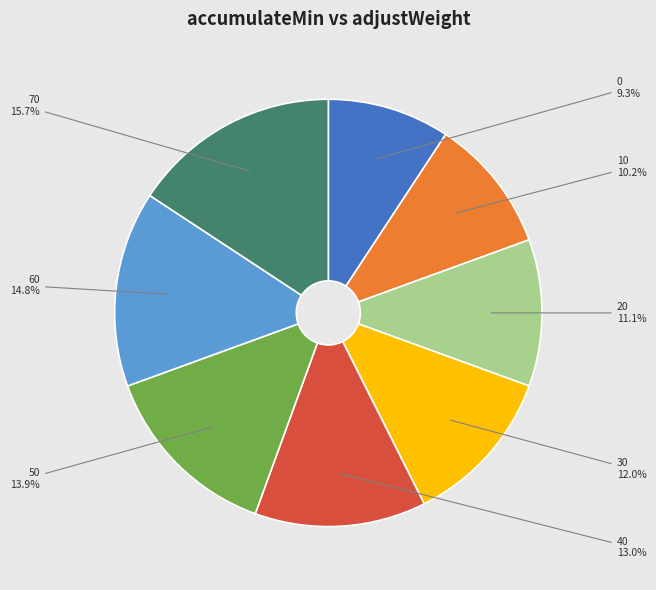

How many segments does this pie chart have?

8